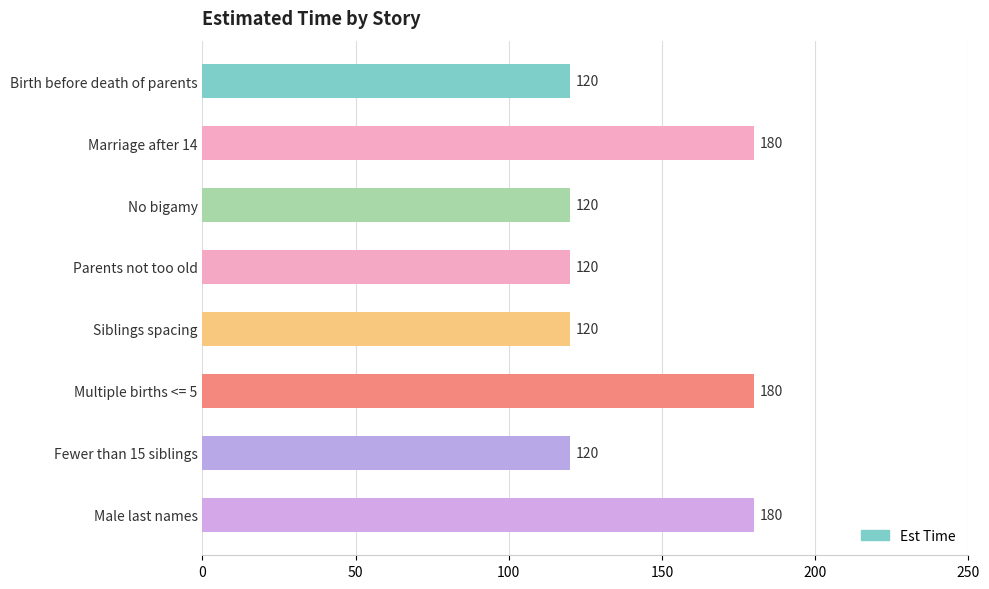

Read the value at Multiple births <= 5, to the nearest 5.

180